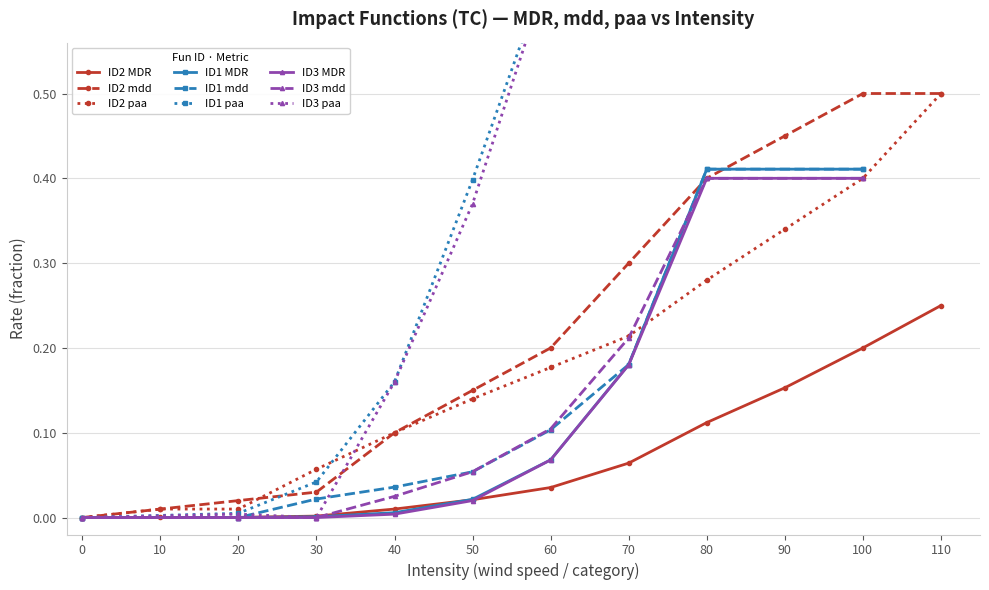

What is the greatest value displayed?

0.5